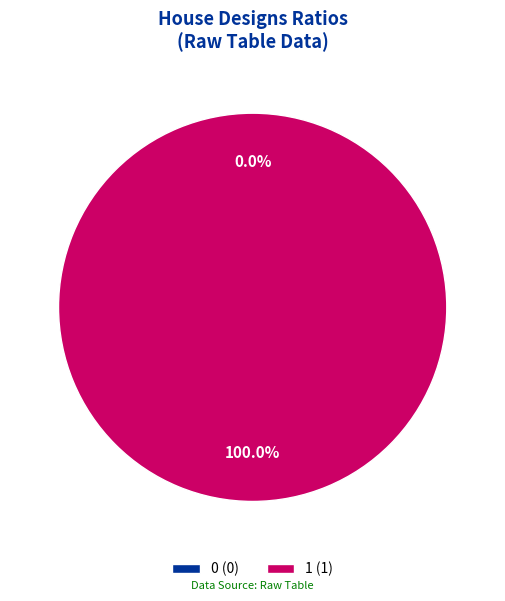

To the nearest percent, what percentage of the pie is 1?

100%